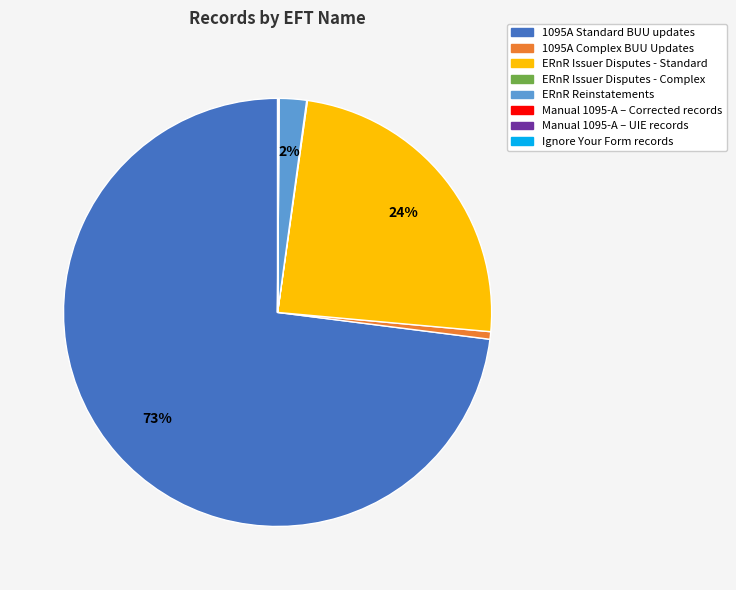

Which has a higher value, ERnR Issuer Disputes - Standard or ERnR Reinstatements?

ERnR Issuer Disputes - Standard